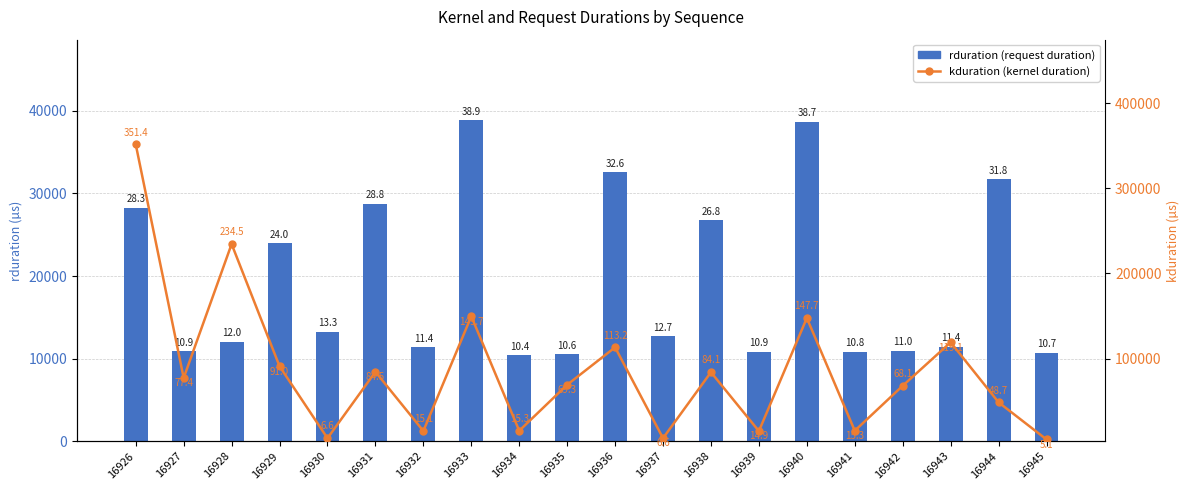

Reading left to right, transcribe all the data shown in this chart.

rduration: 28293	10928	12046	24022	13266	28758	11429	38903	10427	10552	32565	12686	26806	10854	38715	10835	10956	11443	31776	10713
kduration: 351419	77375	234493	91008	6560	84512	15071	149694	15328	69311	113246	6592	84061	14912	147710	15327	68127	119134	48703	5120